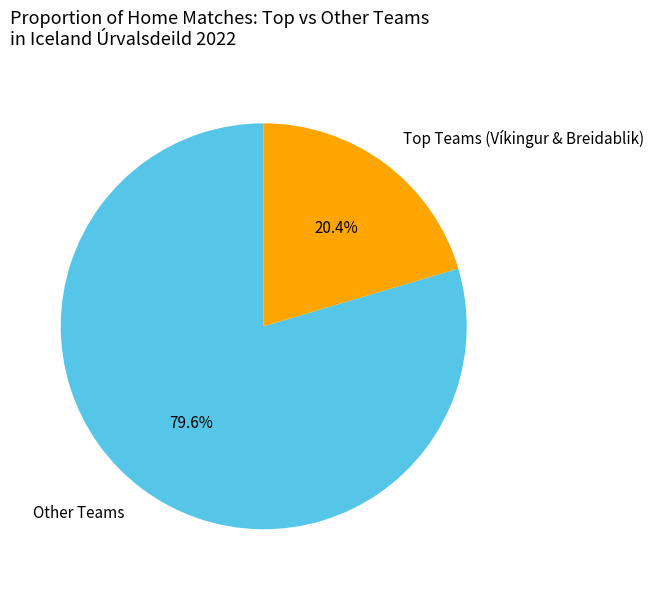

Which category has the smallest portion of the pie?

Top Teams (Víkingur & Breidablik)